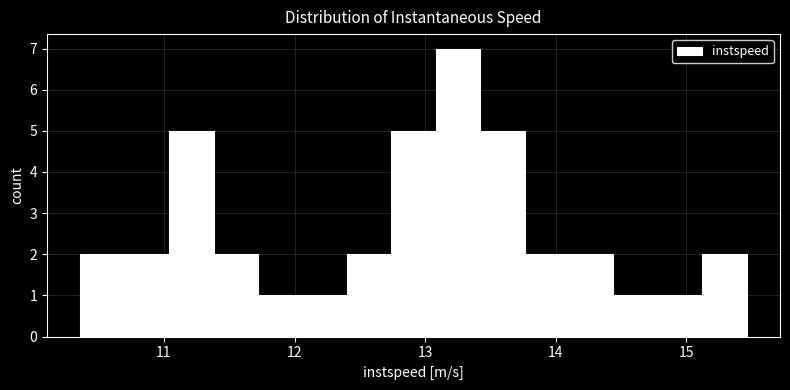

Around what value on the x-axis is the tallest bar? Give the approximate position of its centre, as read against the axis.

13.3